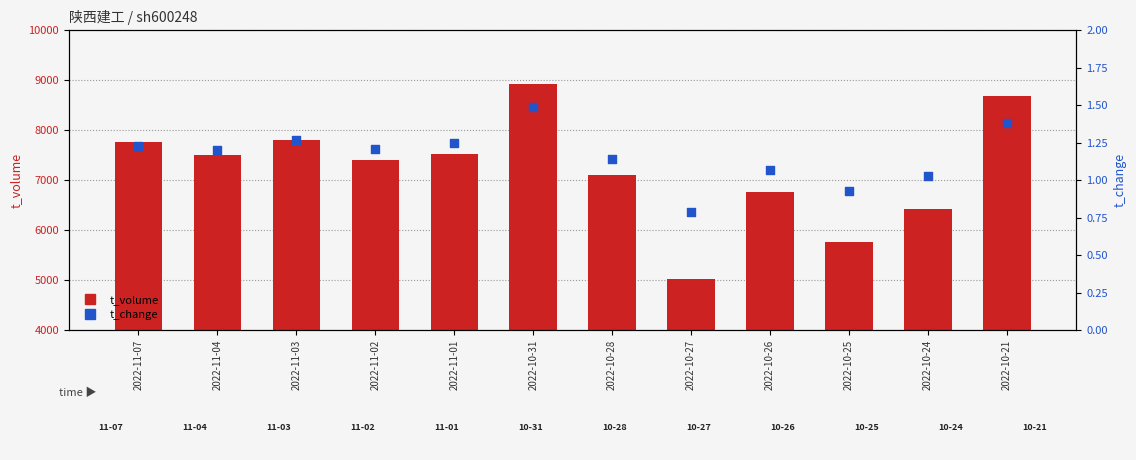

Which series has the widest spread of Y values?

t_volume